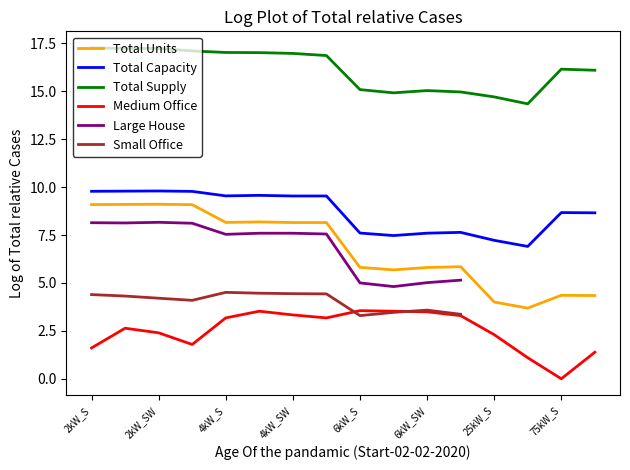

What position from the left is 13?

14